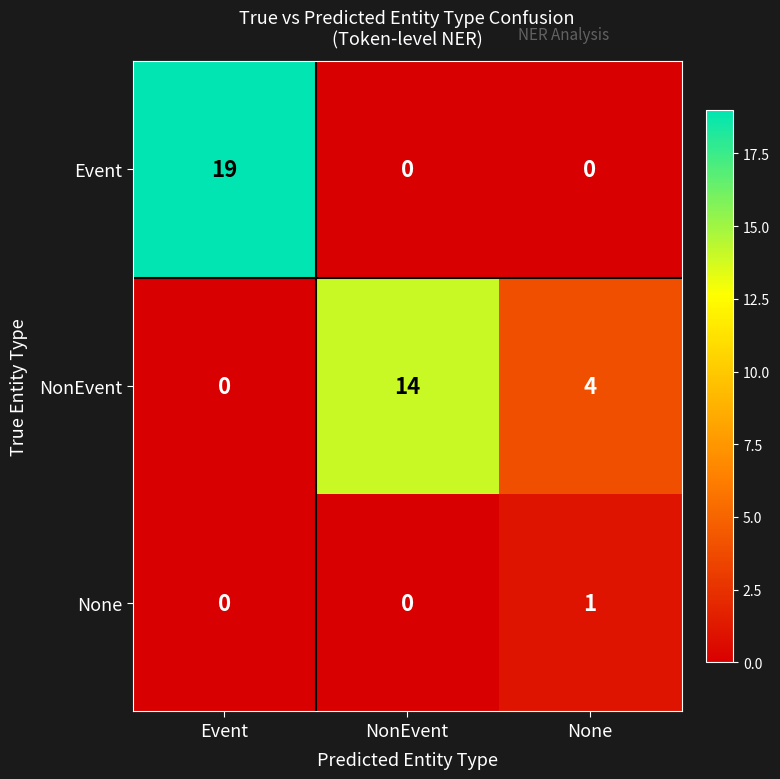

What is the total value across all series at NonEvent?

14